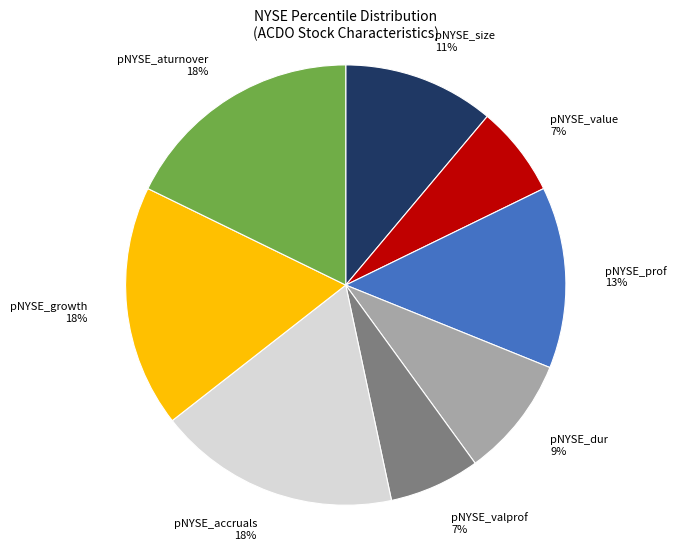

What is the ratio of the value at pNYSE_accruals 18% to the value at pNYSE_aturnover 18%?

1.0